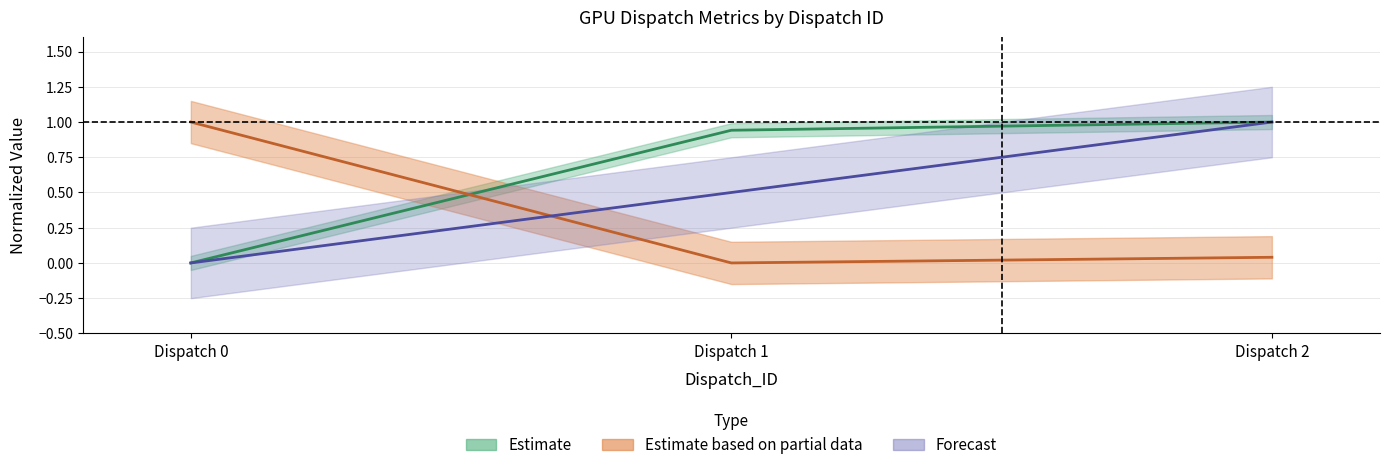

How many lines are shown in the chart?

3